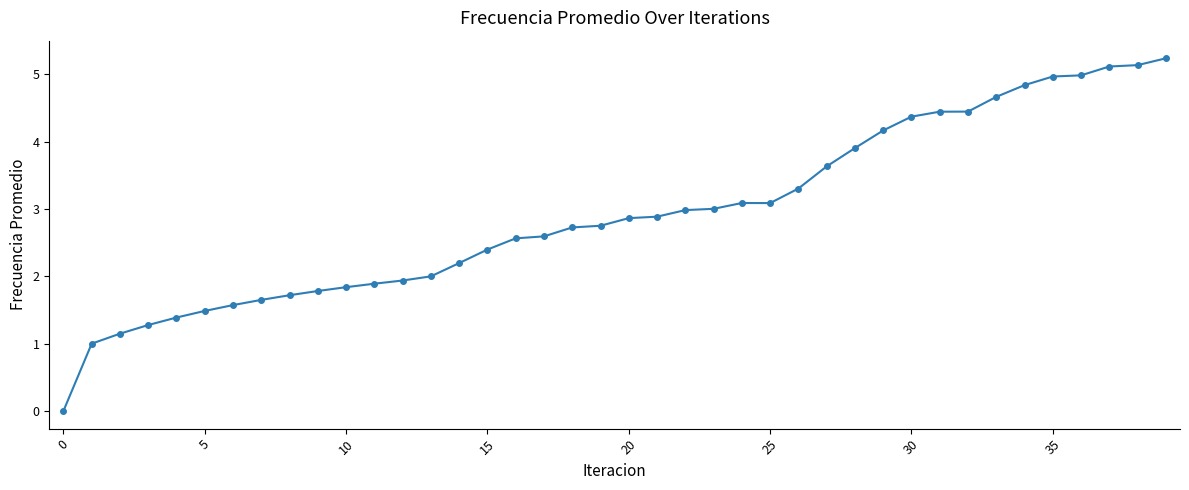

Is this an area chart (filled region under the line)?

No